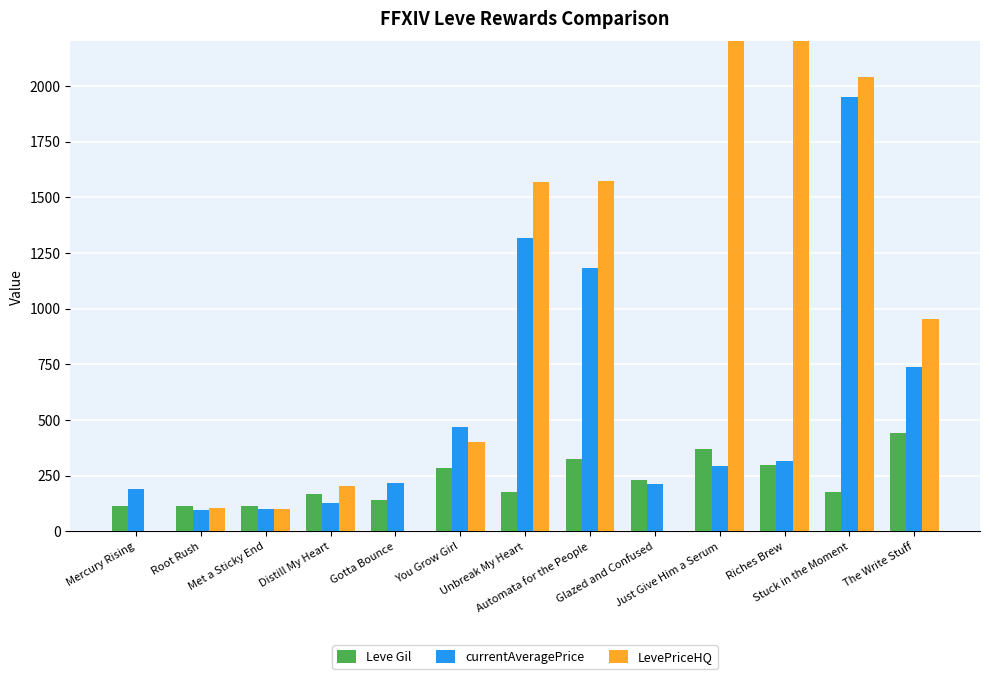

What is the total value across all series at Automata for the People?

3084.3